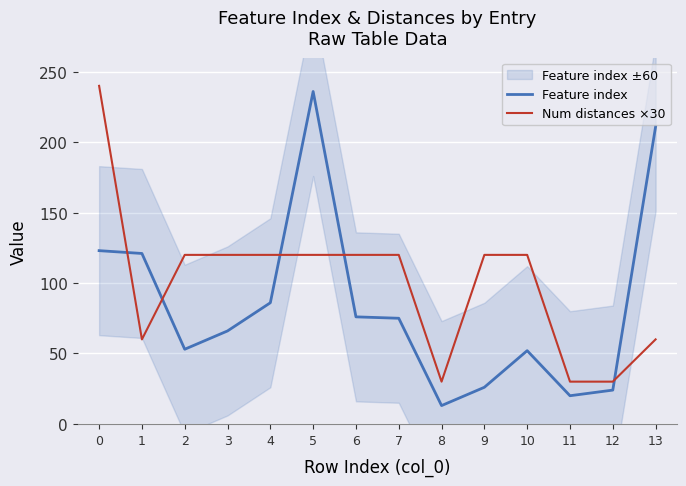

What is the difference between the Num distances ×30 values at 2 and 12?

90